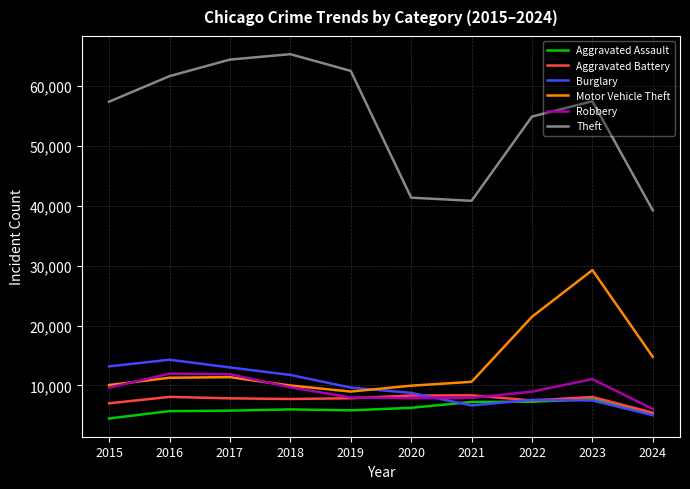

What is the average value of the Robbery series?

9301